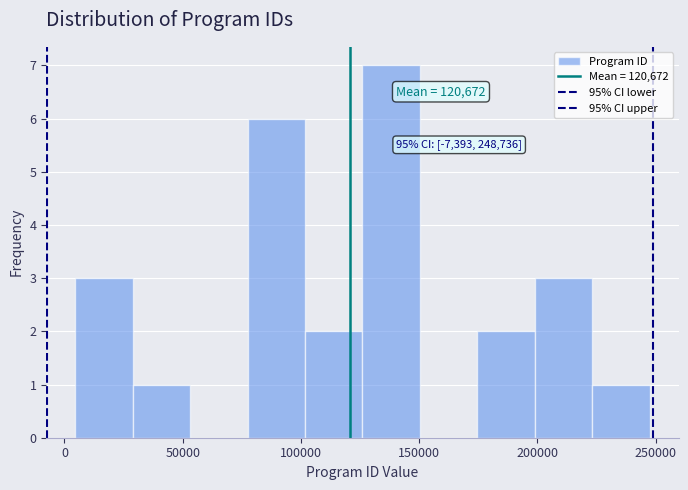

Which range on the x-axis has the tallest bar?

125000 to 150000